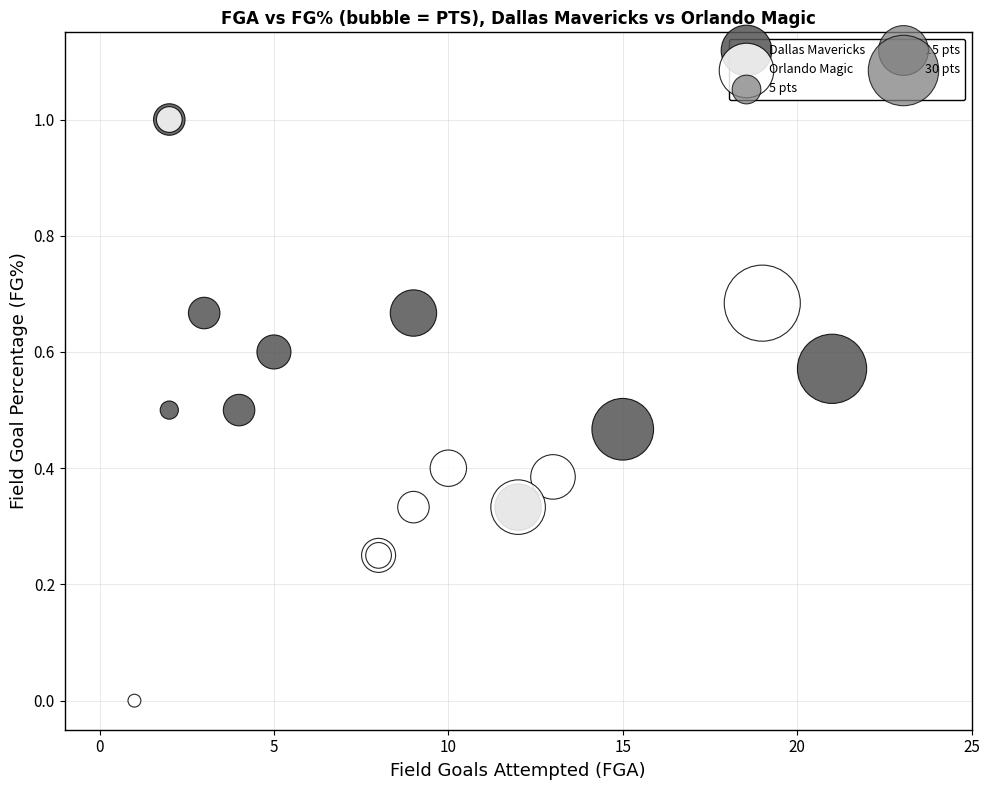

Which series has the widest spread of Y values?

Orlando Magic